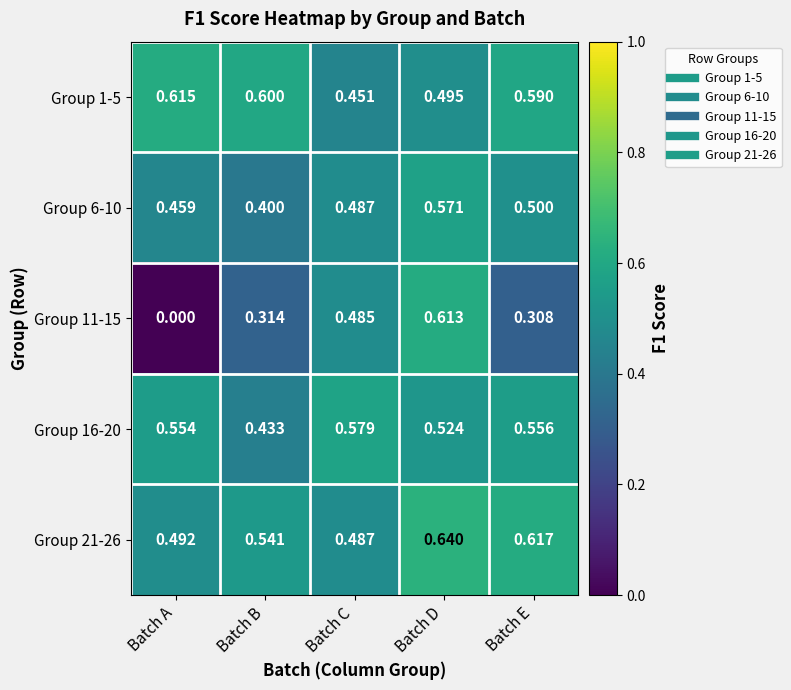

At which label is Group 11-15 closest to 0?

Batch A